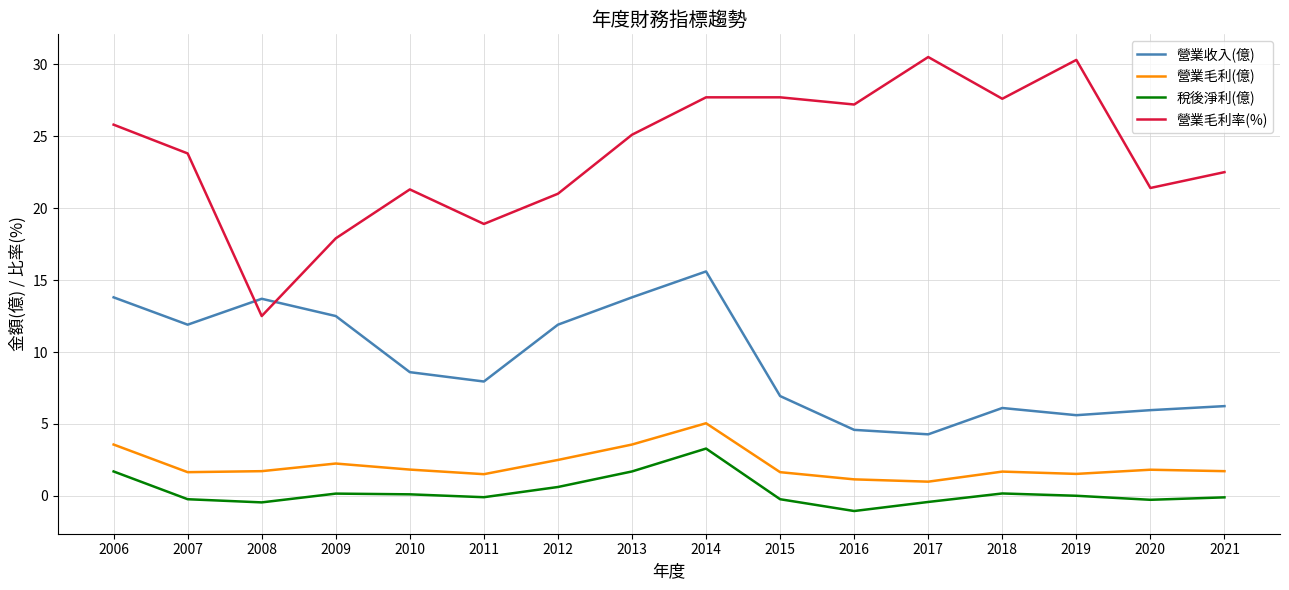

What is the total value across all series at 2013?

44.2